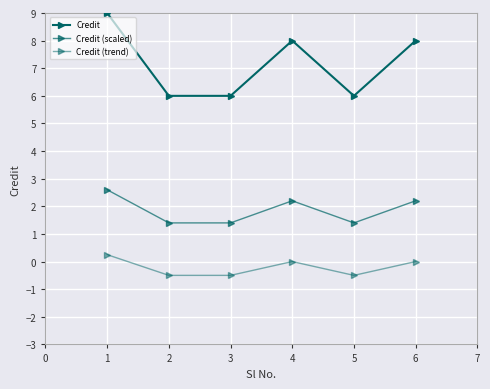

How many lines are shown in the chart?

3